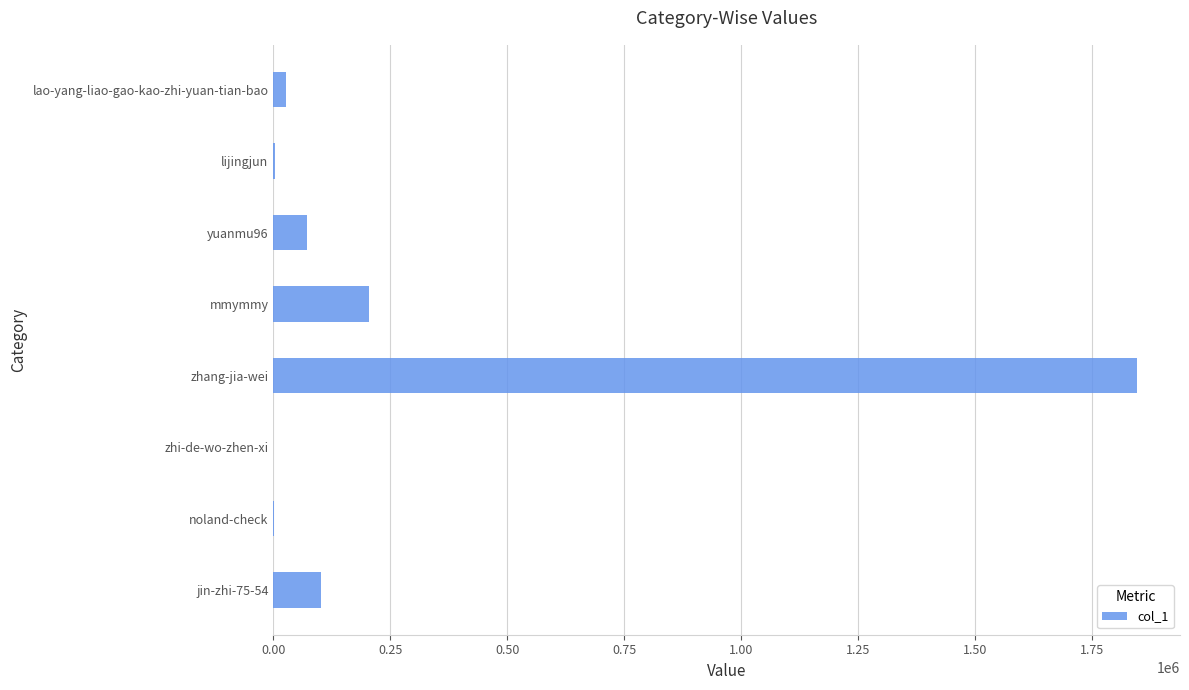

Are the bars horizontal?

Yes